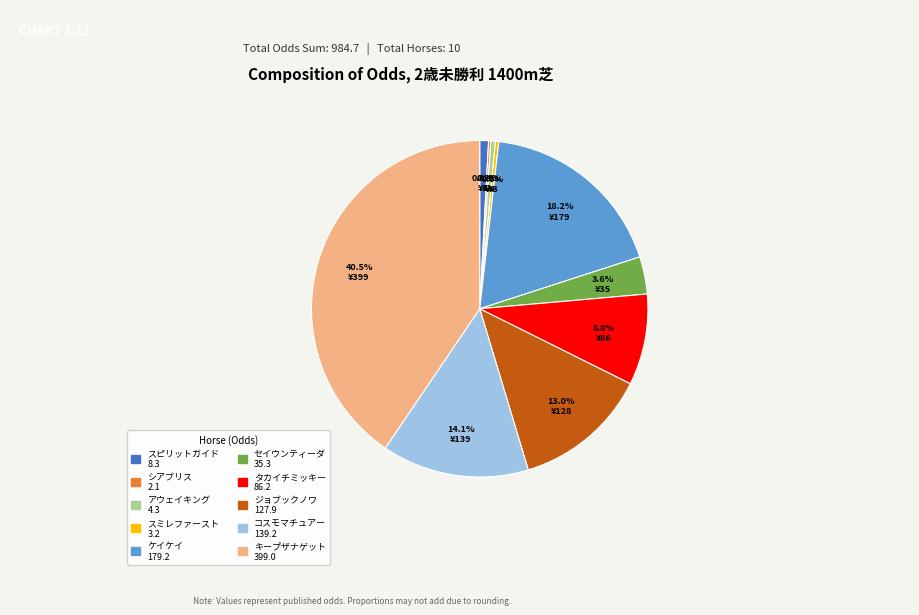

What percentage is the ケイケイ slice, to the nearest percent?

18%